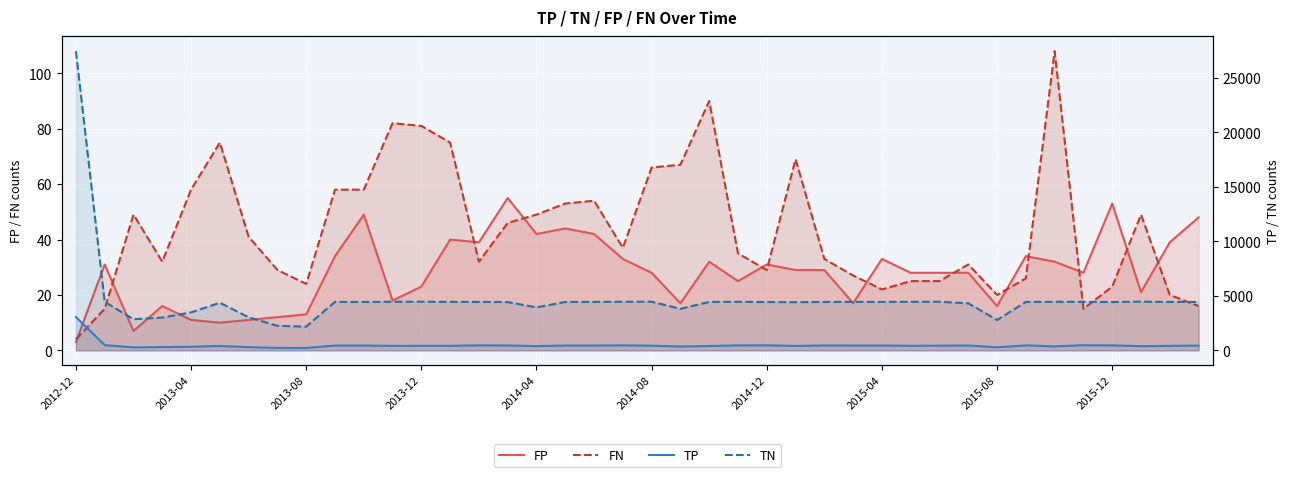

Is it true that TN equals 1021 at 2013-08?

False